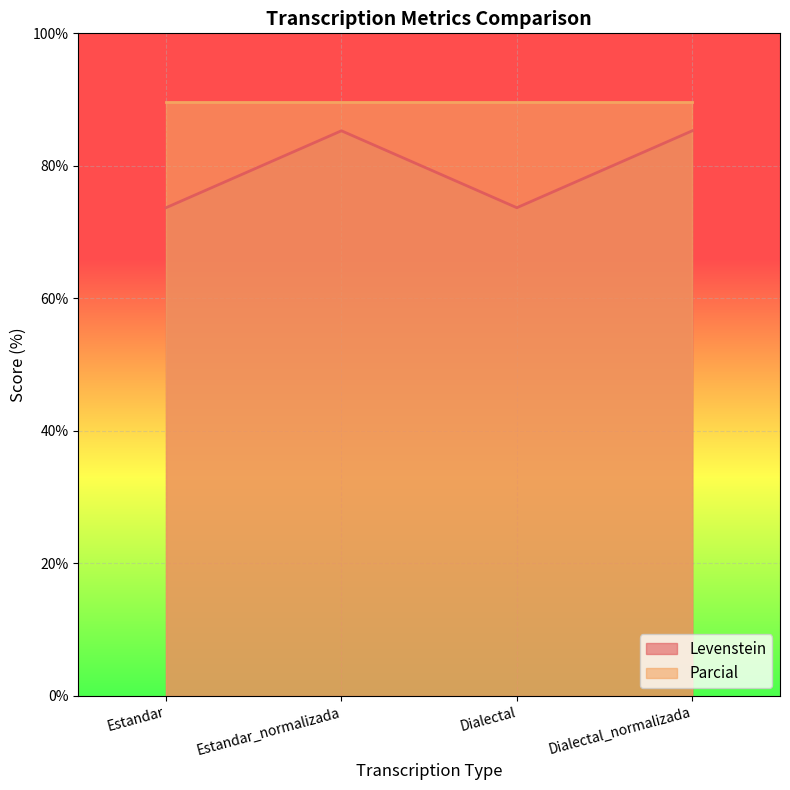

What value does the data have at Estandar_normalizada?

85.3